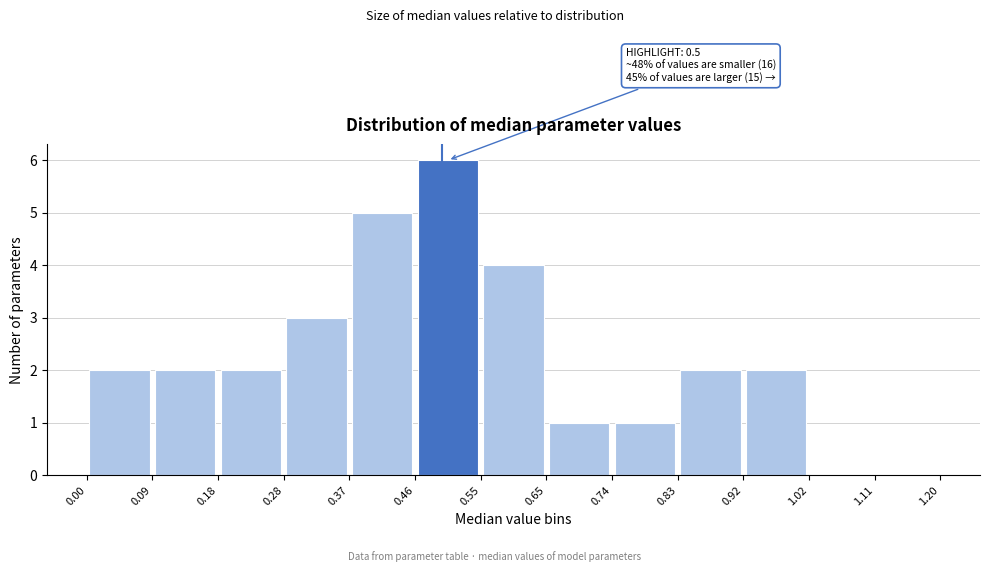

Over which range of the x-axis is the bar tallest?

0.46 to 0.55